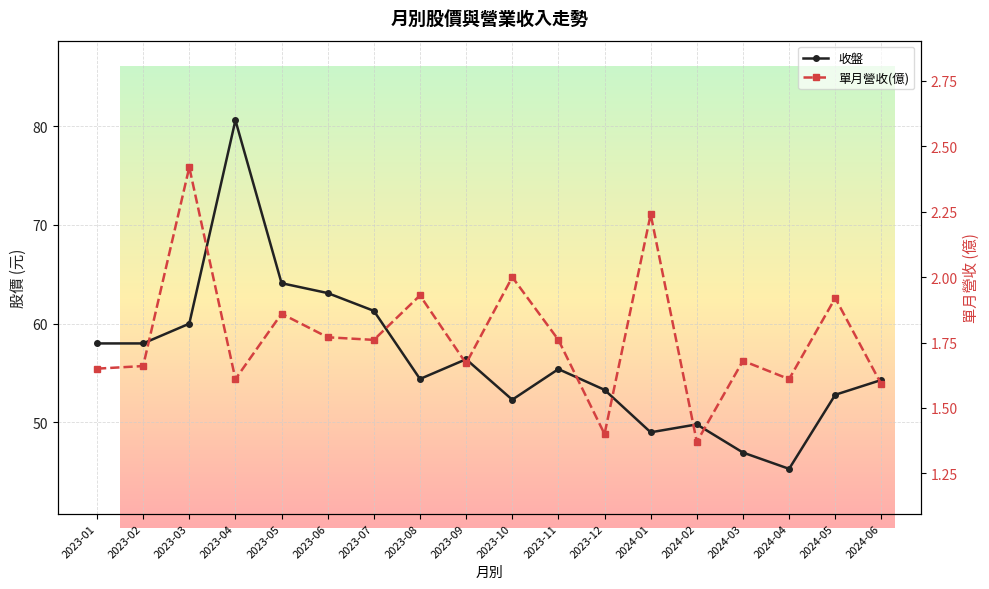

Which series has the largest range (max minus min)?

收盤